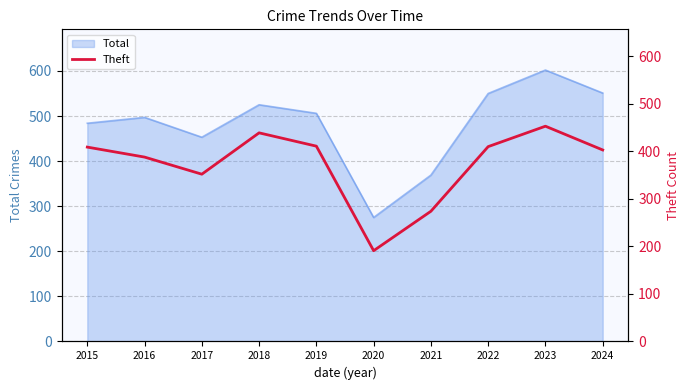

True or false: the data shows 269 at 2016.

False